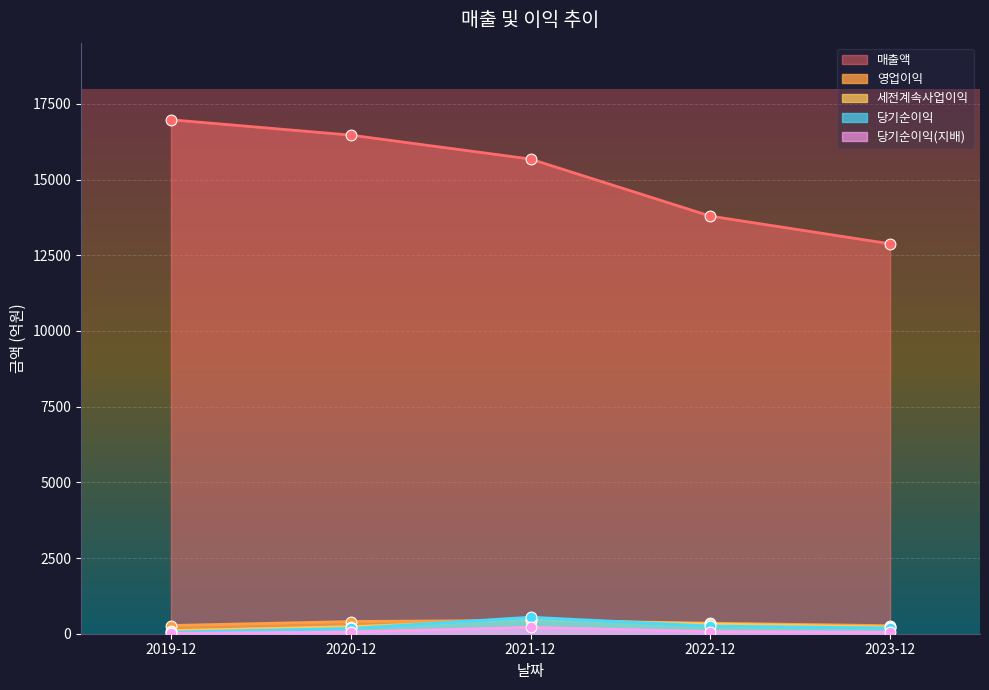

Which series has the largest total across all categories?

매출액